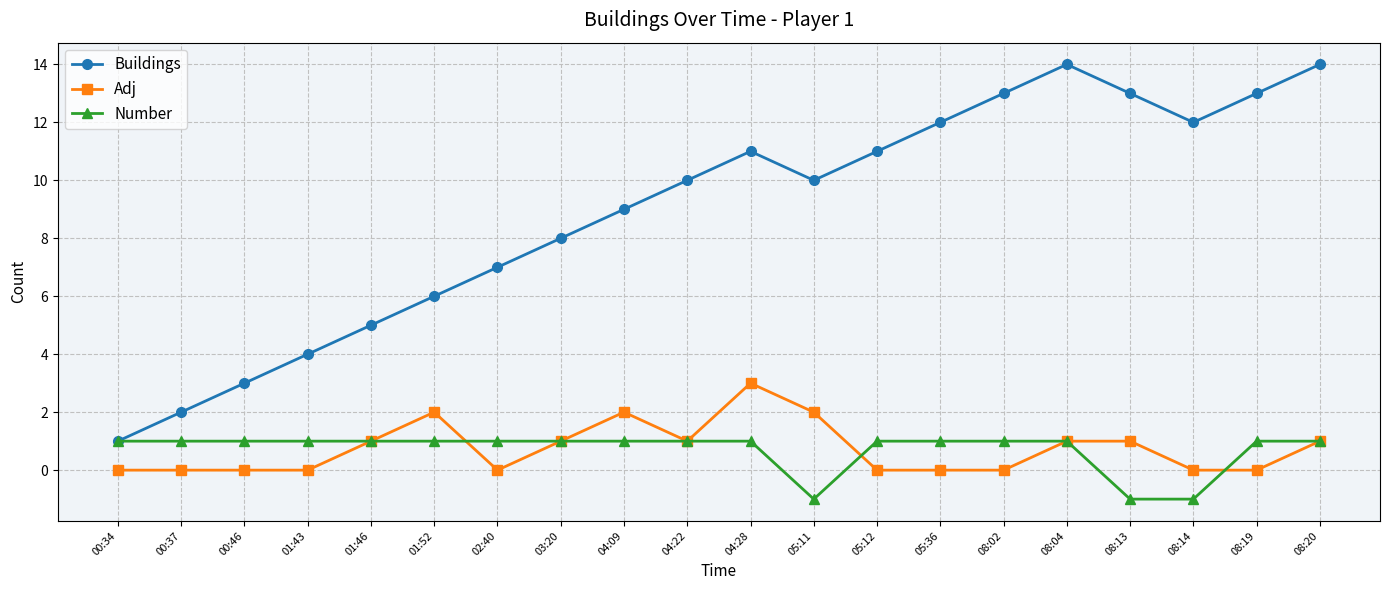

The value of Adj at 01:43 is 0. True or false?

True